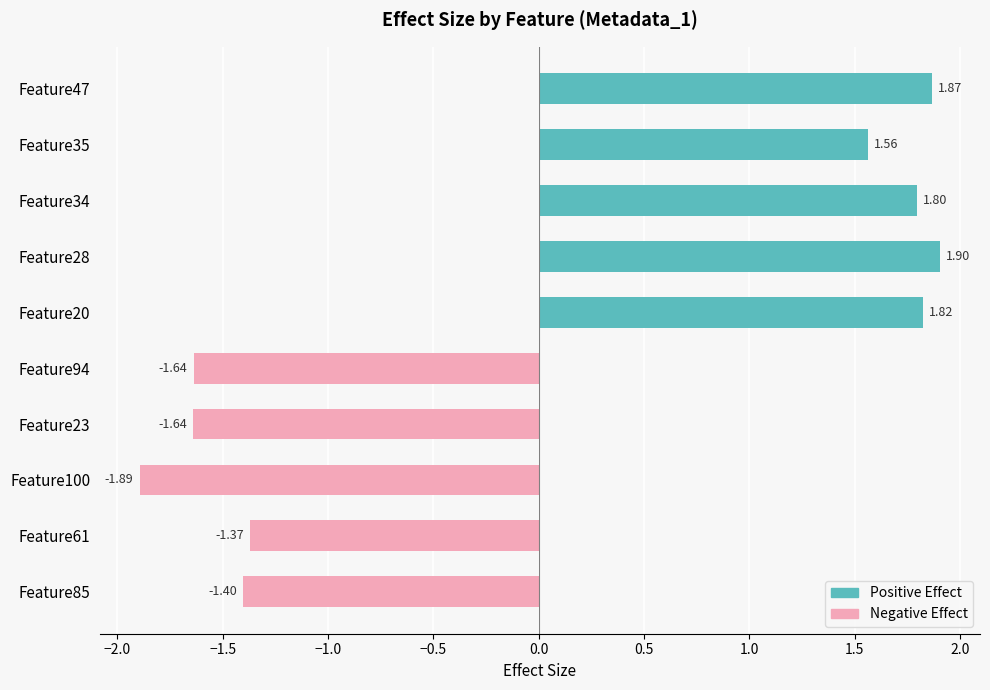

Reading left to right, extract all data points from this chart.

negative_effect: -1.4	-1.4	-1.9	-1.6	-1.6
positive_effect: 1.8	1.9	1.8	1.6	1.9